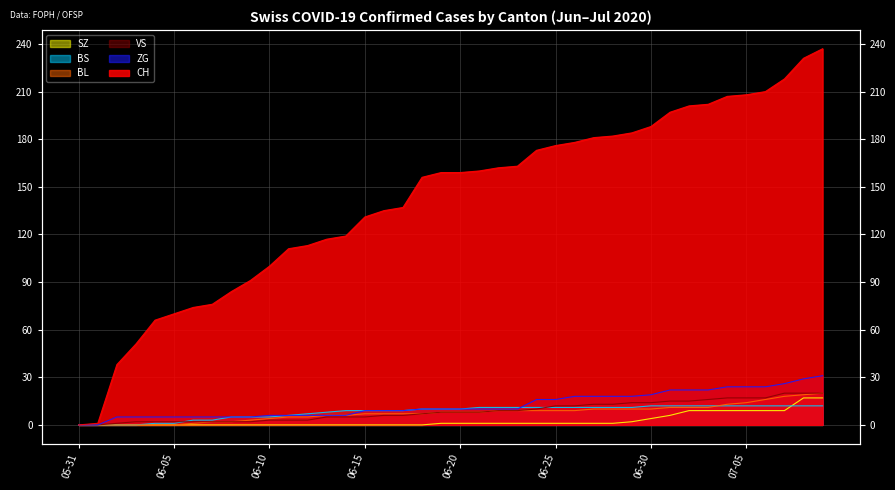

True or false: CH has more than 1 points higher than both neighbors.

False